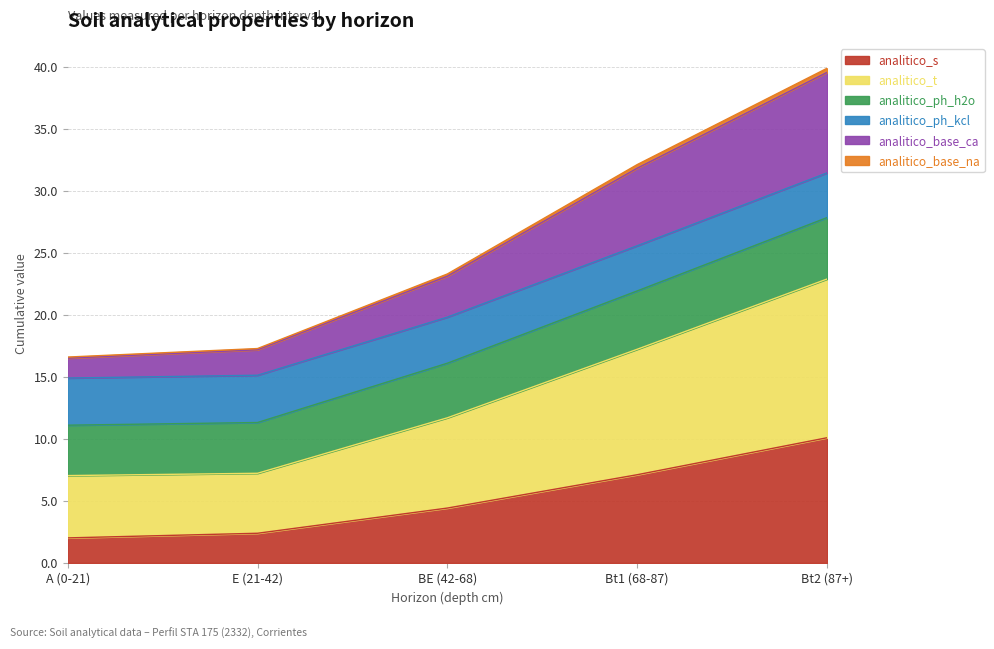

Is it true that analitico_s equals 2.0 at A (0-21)?

True